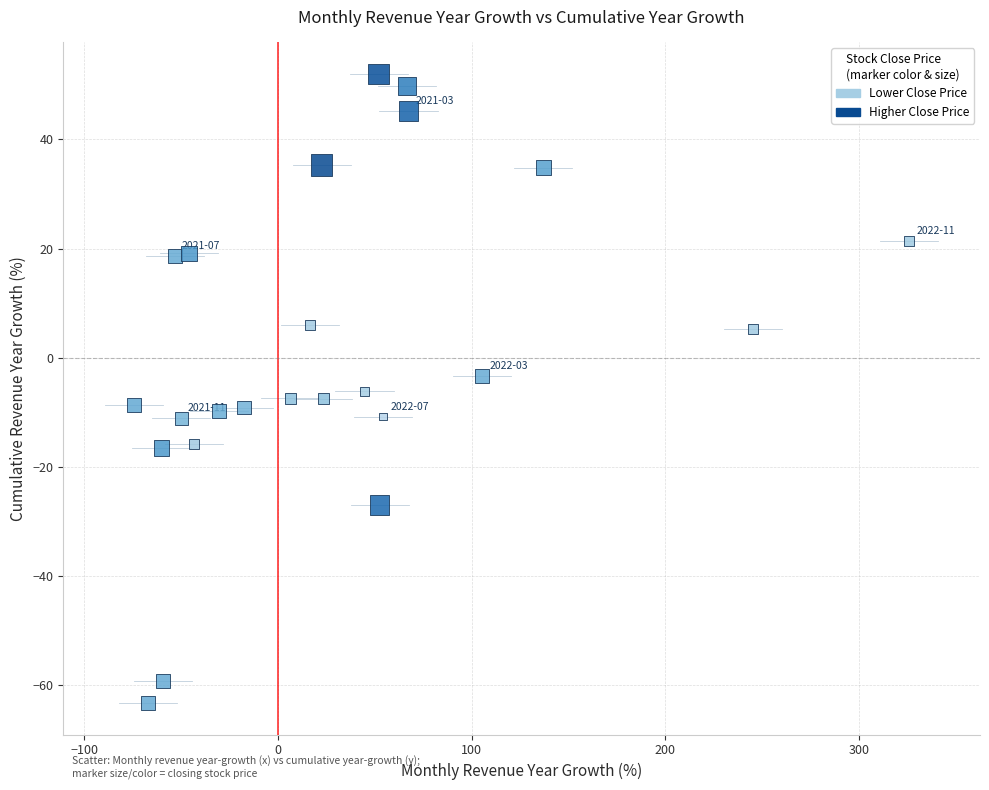

What is the range of X values (max minus min)?

400.2